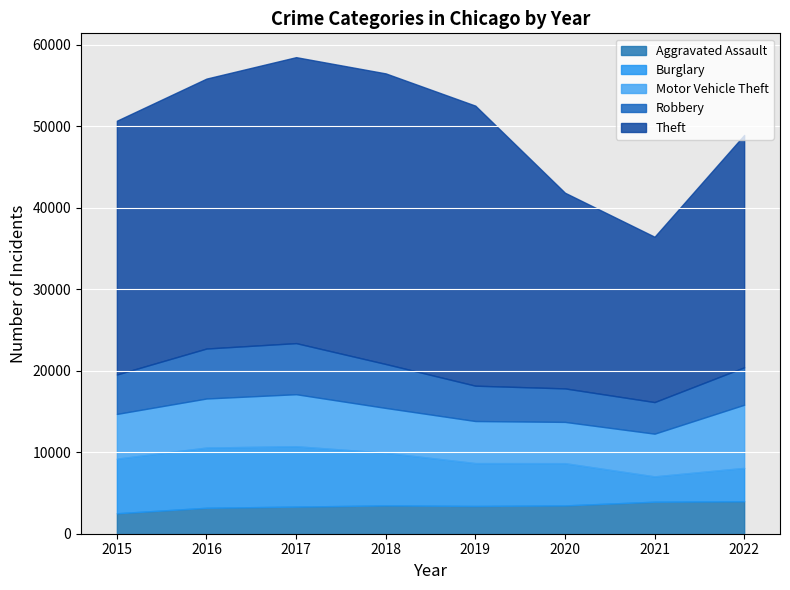

Reading right to left, list all the values displayed in this chart.

Aggravated Assault: 2022=3982	2021=3926	2020=3472	2019=3405	2018=3473	2017=3327	2016=3182	2015=2509
Burglary: 2022=4091	2021=3106	2020=5179	2019=5257	2018=6456	2017=7402	2016=7386	2015=6695
Motor Vehicle Theft: 2022=7744	2021=5240	2020=5064	2019=5160	2018=5499	2017=6382	2016=6017	2015=5489
Robbery: 2022=4590	2021=3874	2020=4109	2019=4335	2018=5389	2017=6266	2016=6129	2015=4833
Theft: 2022=28499	2021=20277	2020=24000	2019=34345	2018=35640	2017=35071	2016=33105	2015=31129